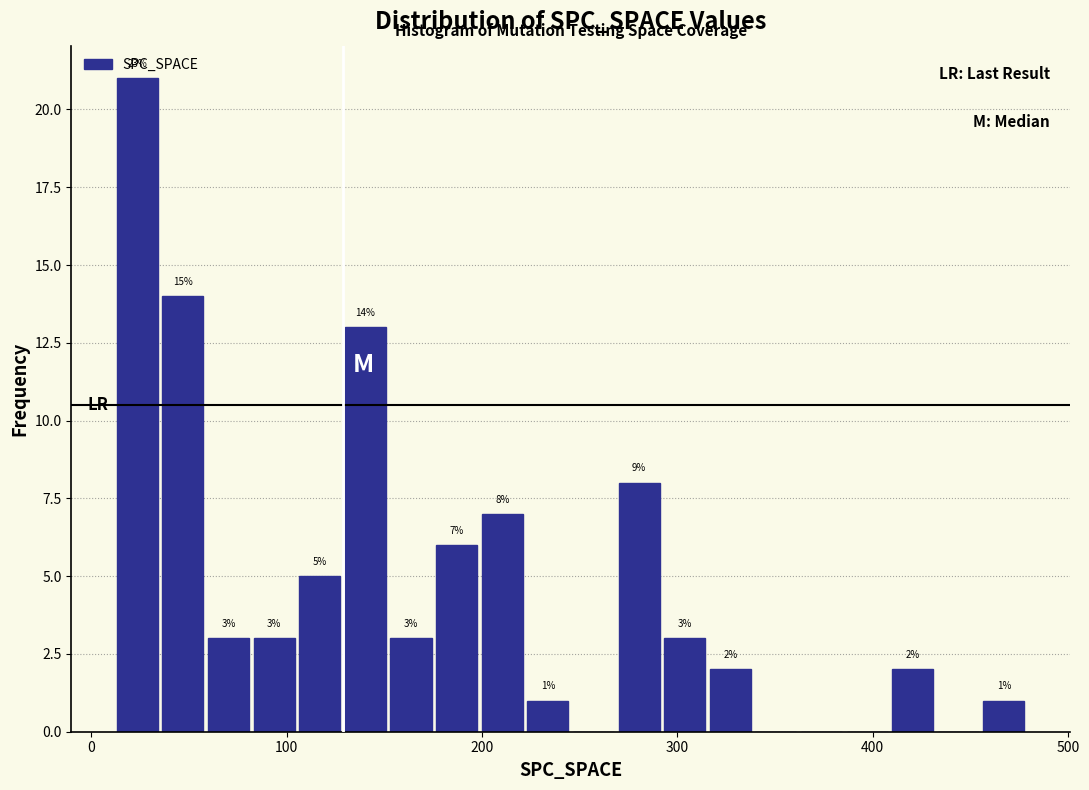

Around what value on the x-axis is the tallest bar? Give the approximate position of its centre, as read against the axis.

20